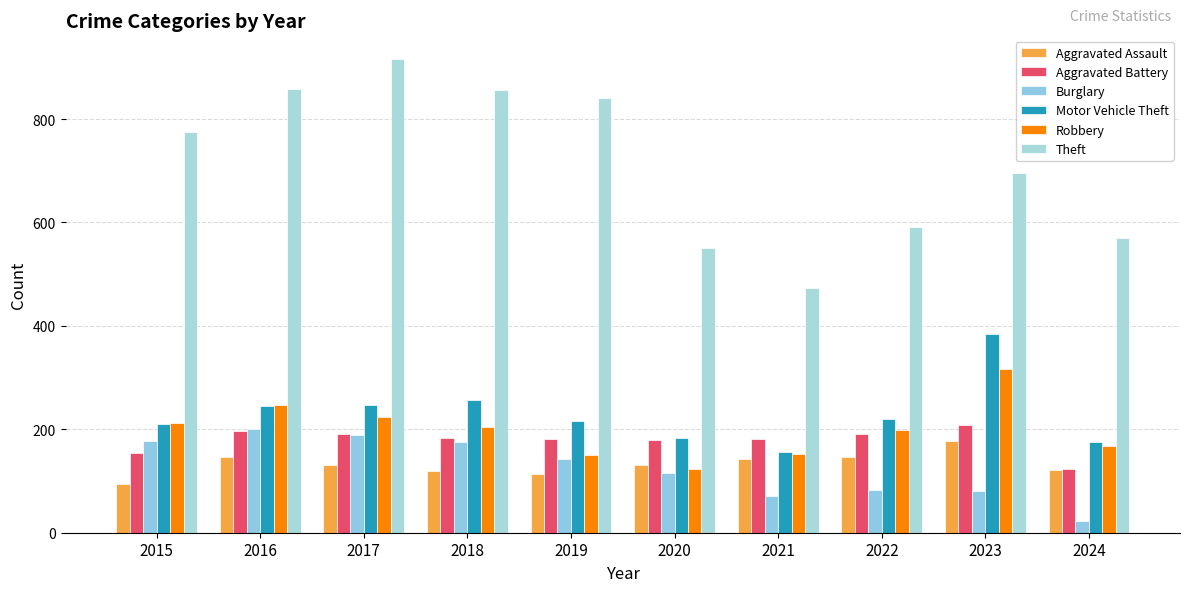

What is the greatest value displayed?

916